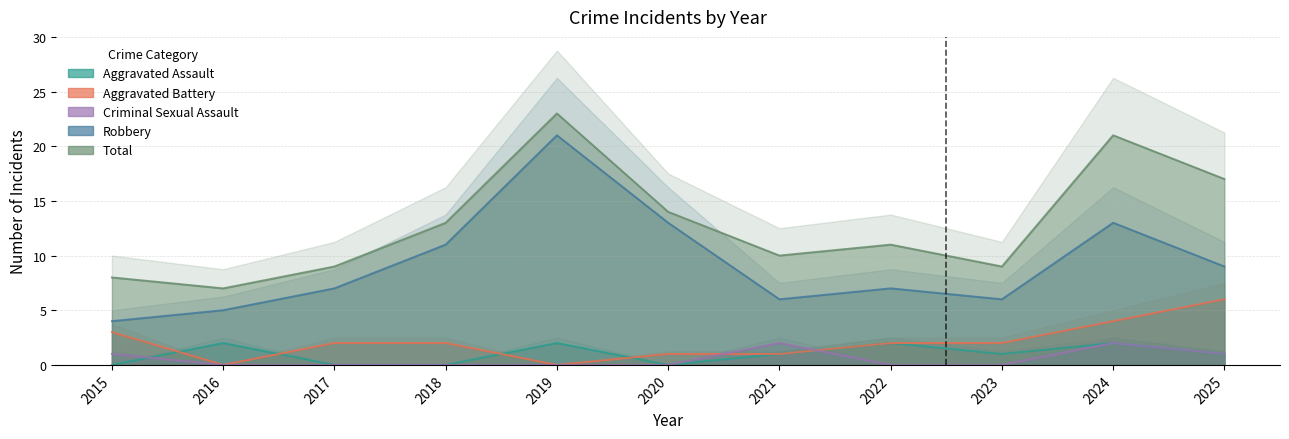

What is the value of the Aggravated Battery point at the 4th from the left?

2